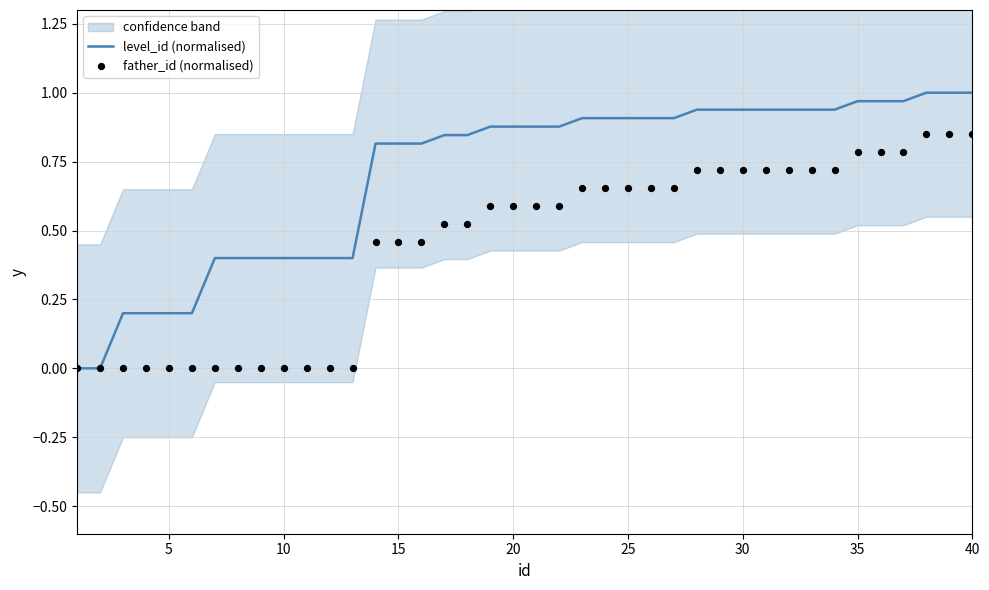

Which series has the largest Y range (max minus min)?

level_id (normalised)